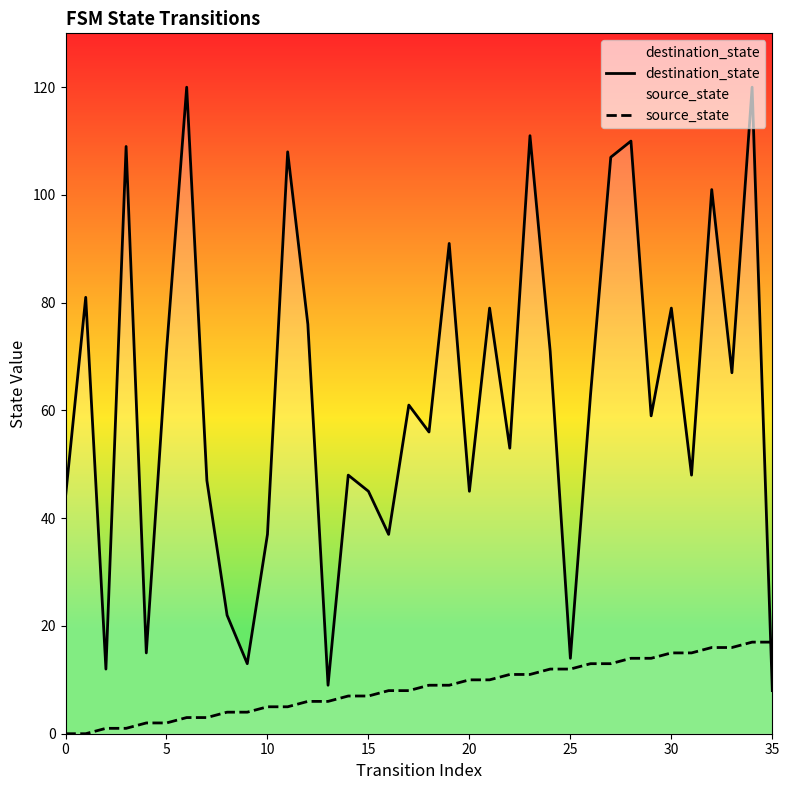

The value of destination_state at 14 is 12. True or false?

False